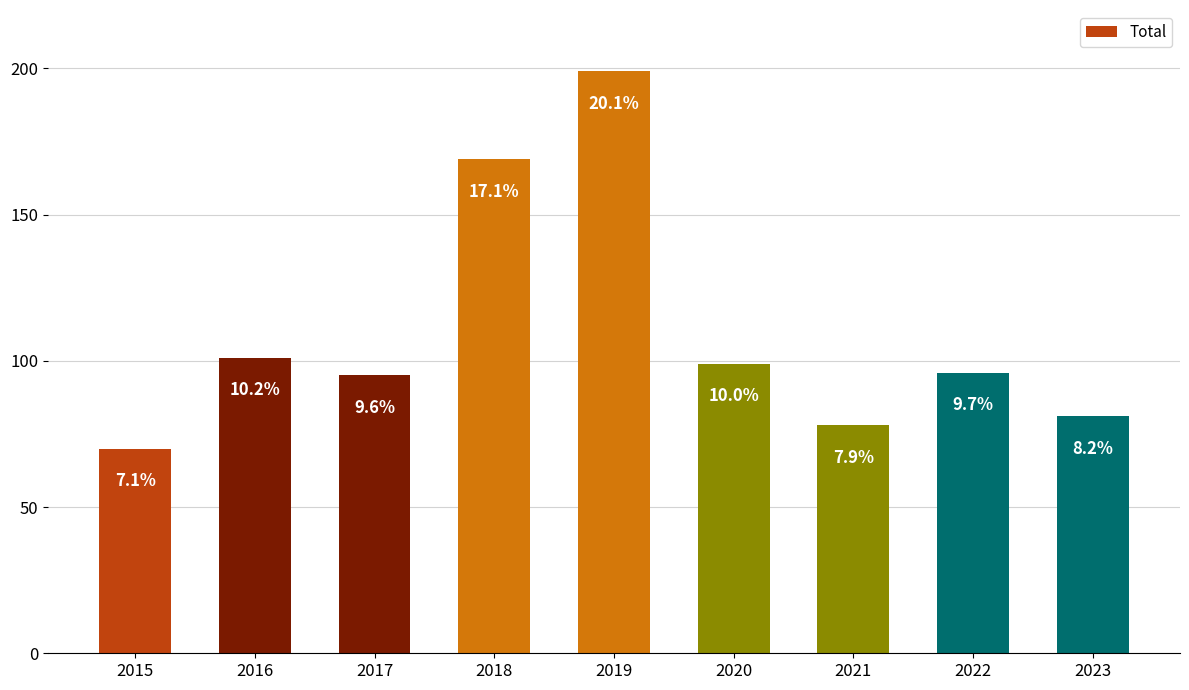

What is the sum of the values at 2017 and 2020?

194